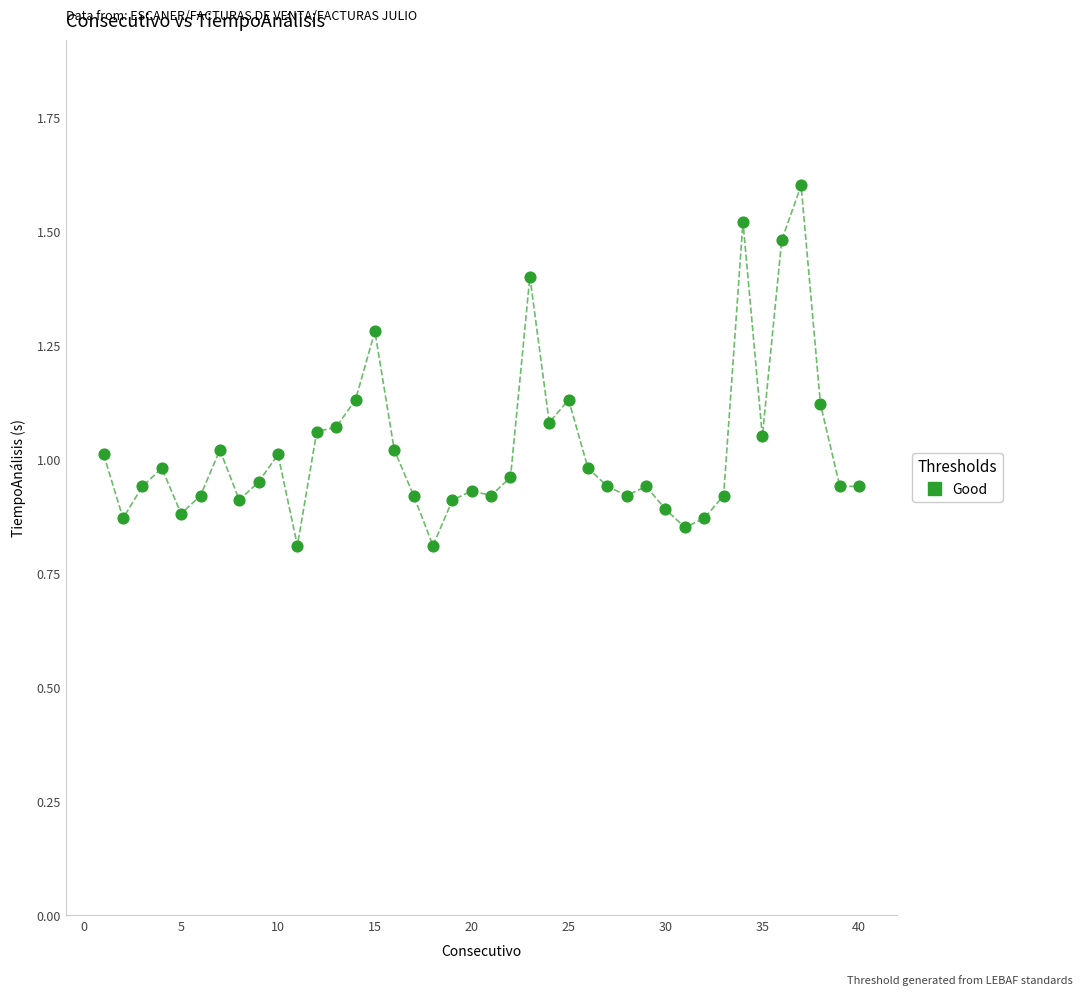

What is the range of X values (max minus min)?

39.0